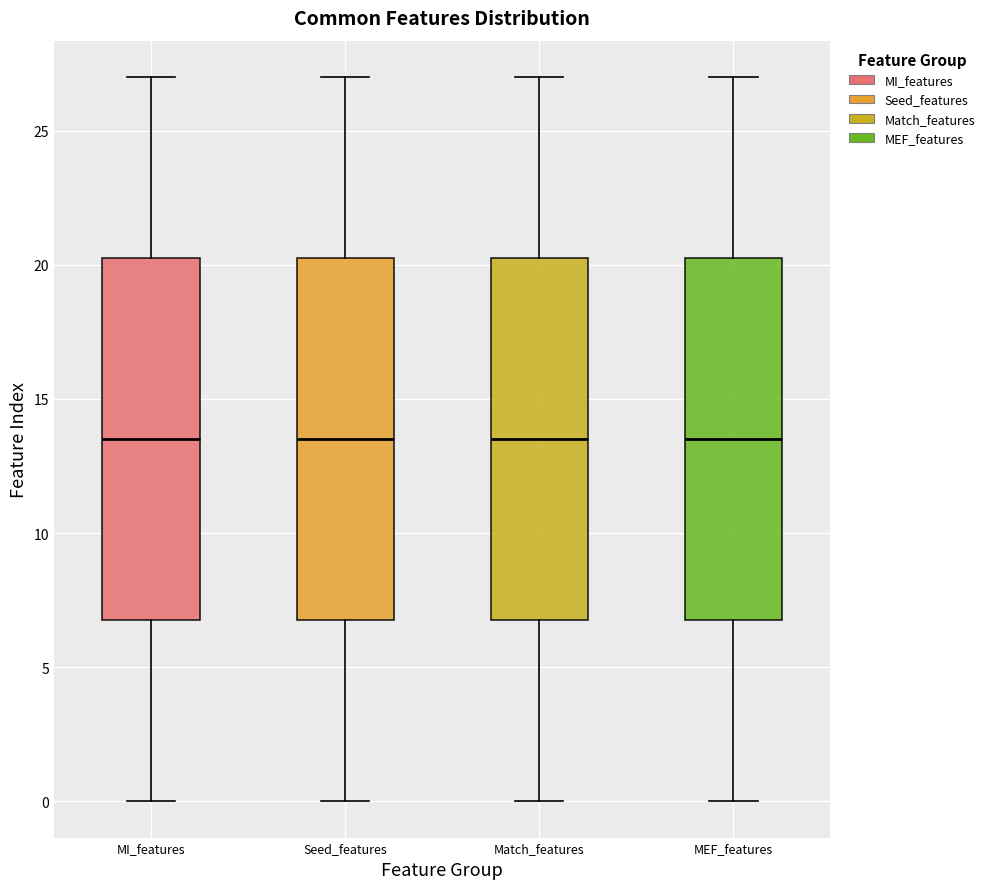

Where is the upper edge of the box for Match_features on the y-axis? The values are not printed on the chart, so give them approximately, as read against the axis.

20.5